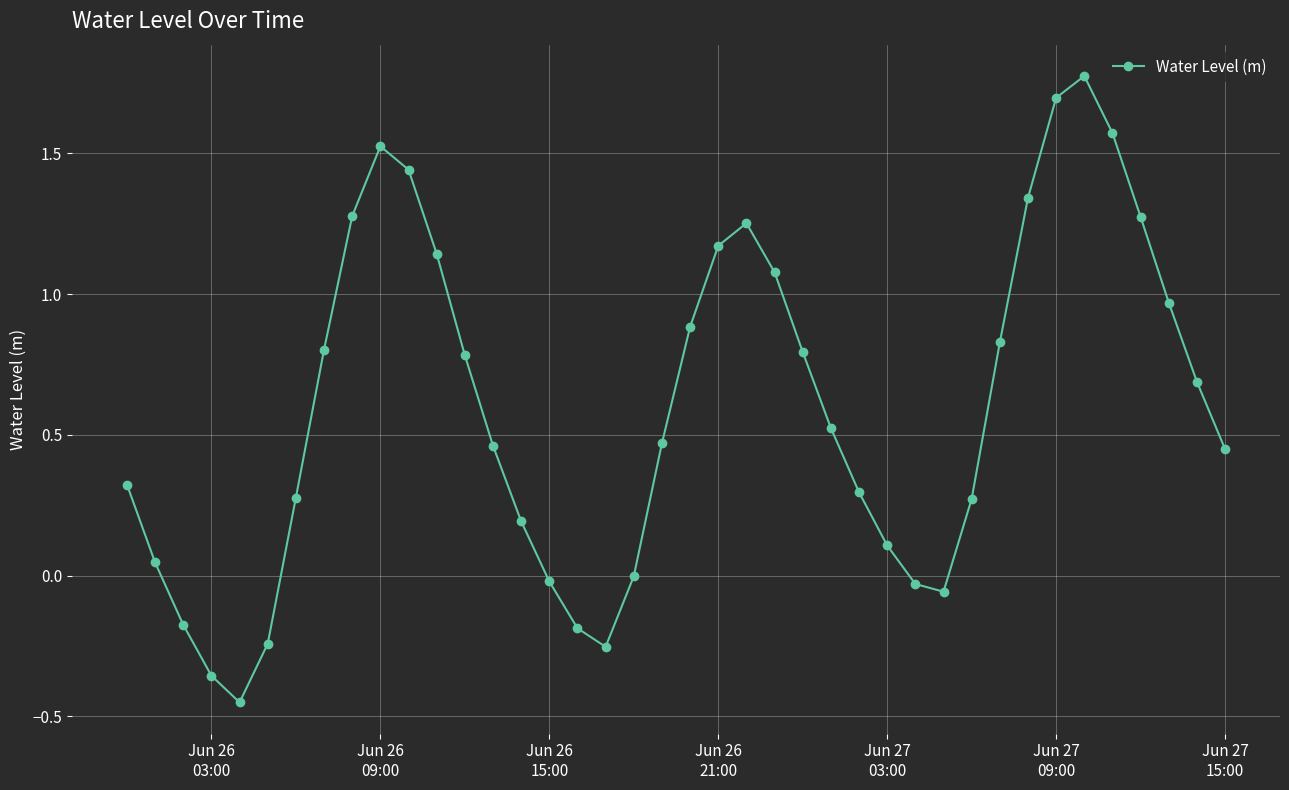

How many distinct data groups are displayed?

1